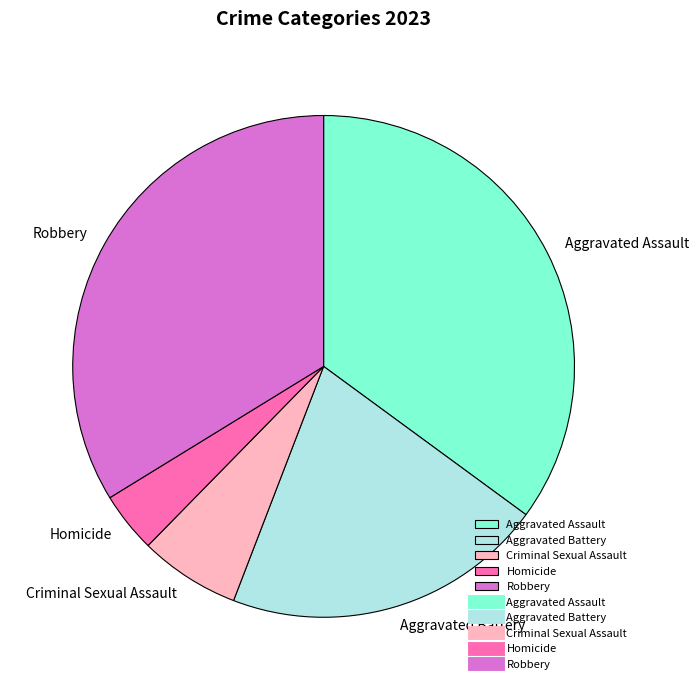

What is the smallest slice in the pie chart?

Homicide